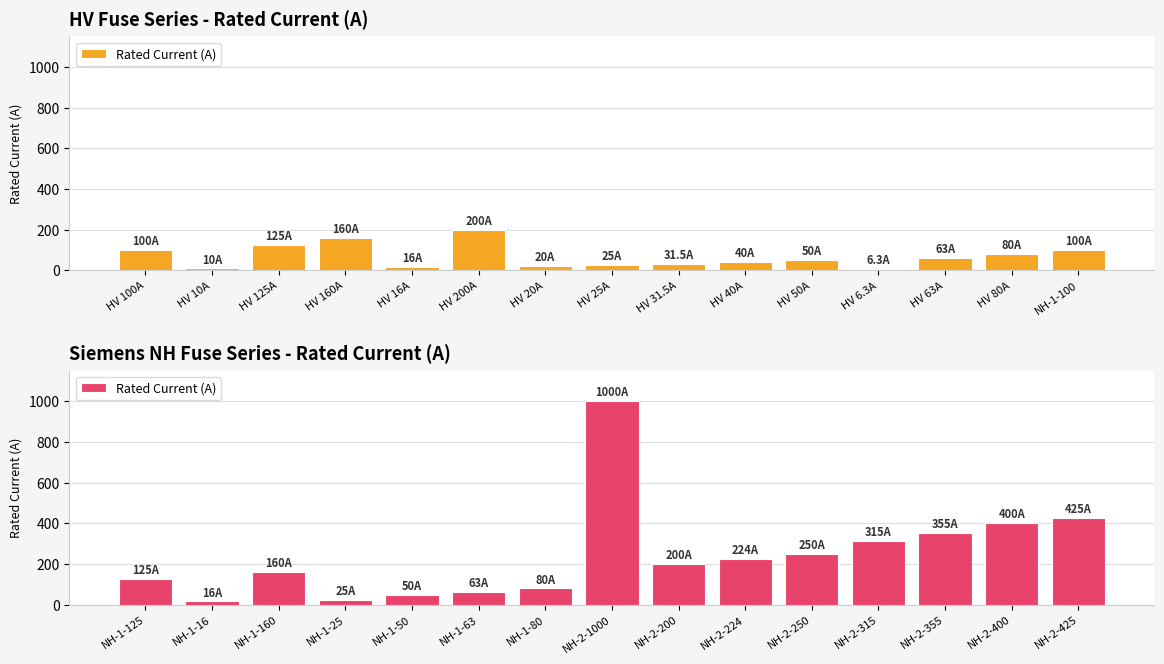

What is the label of the 9th bar from the right?

NH-1-80